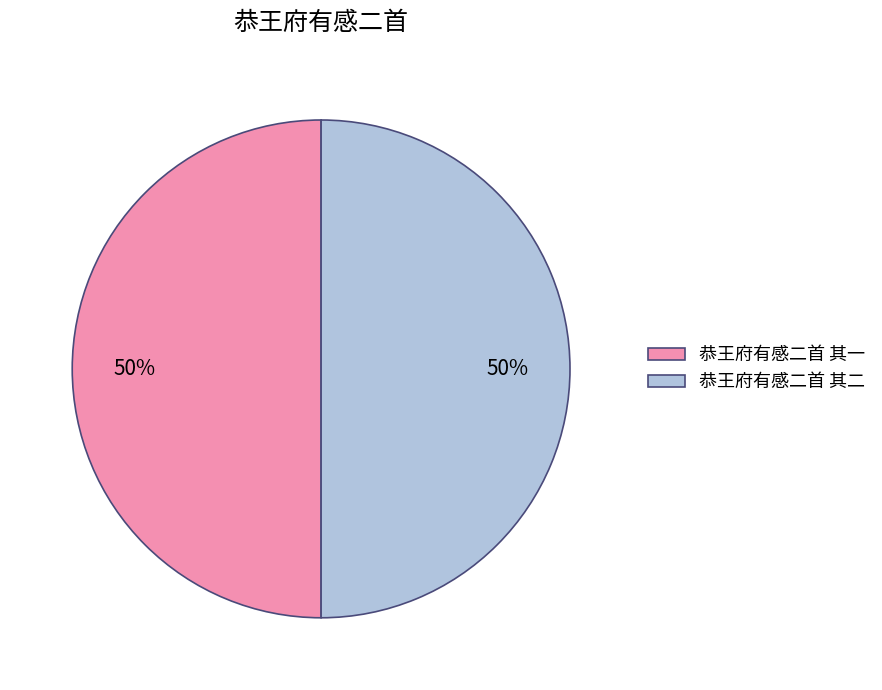

To the nearest percent, what is the average slice percentage?

50%